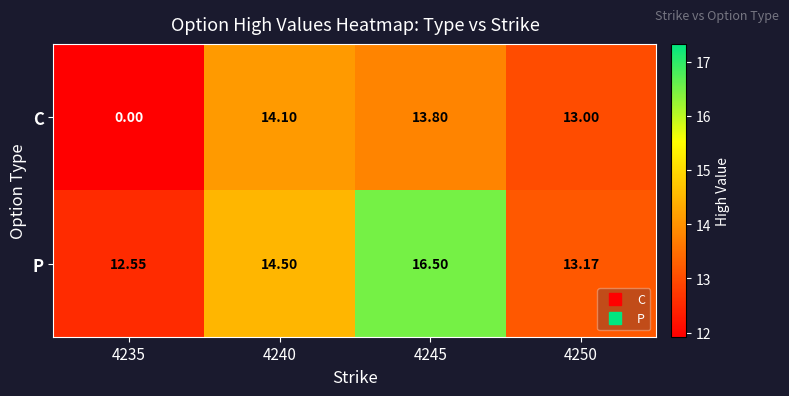

Is the value of C at 4245 greater than the value of P at 4245?

No